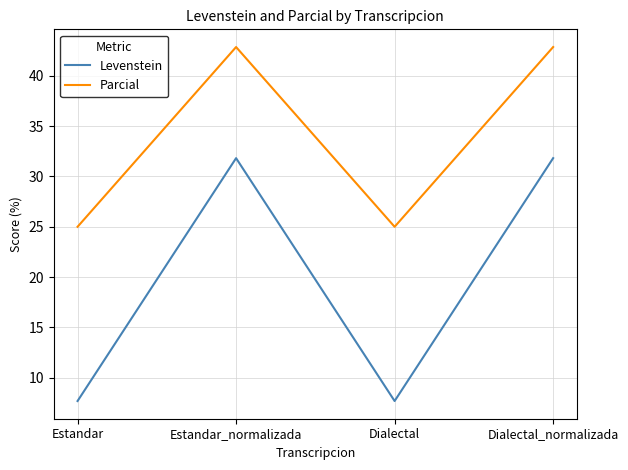

What are all the series names shown in the legend?

Levenstein, Parcial